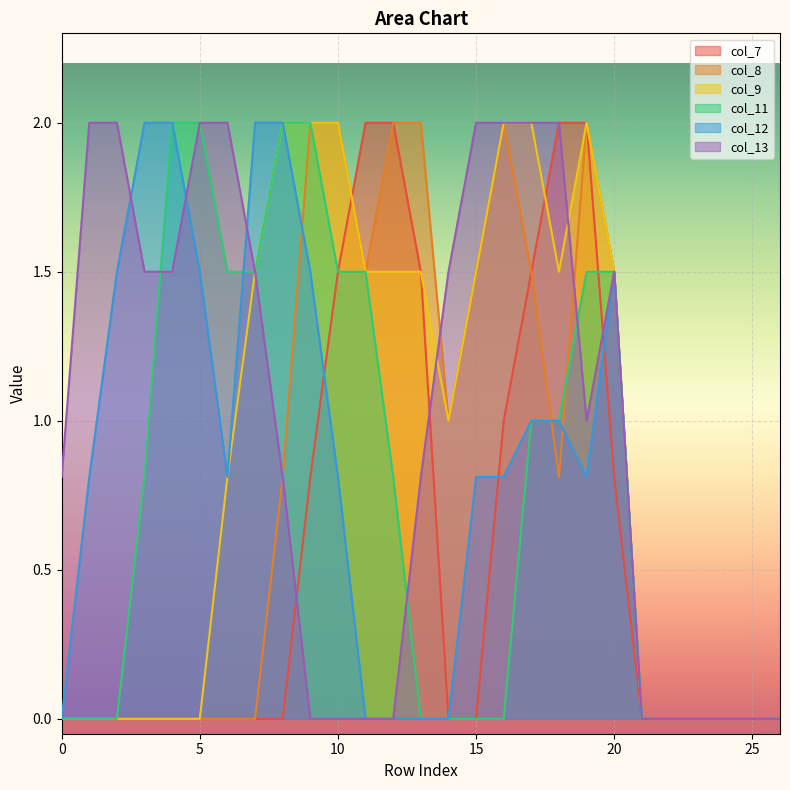

The value of col_11 at 15 is 0.0. True or false?

True